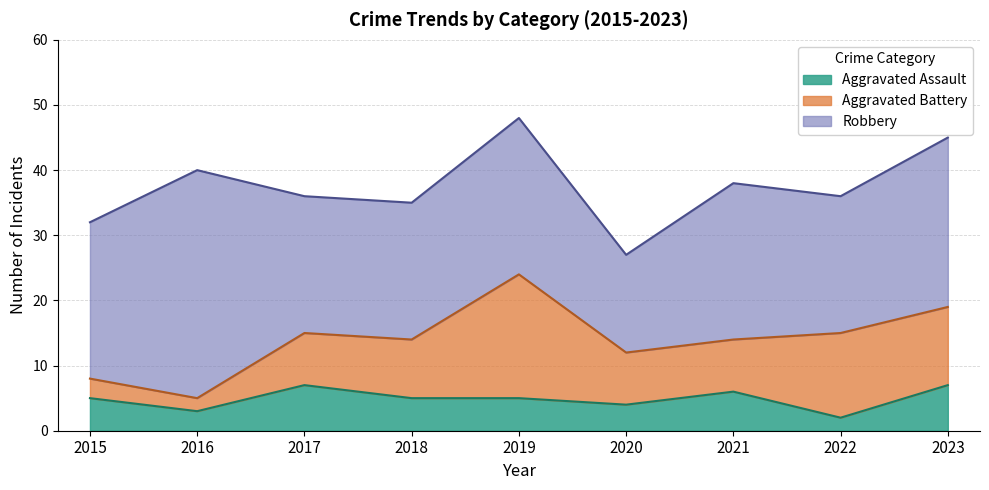

True or false: Aggravated Battery has more than 0 points higher than both neighbors.

True